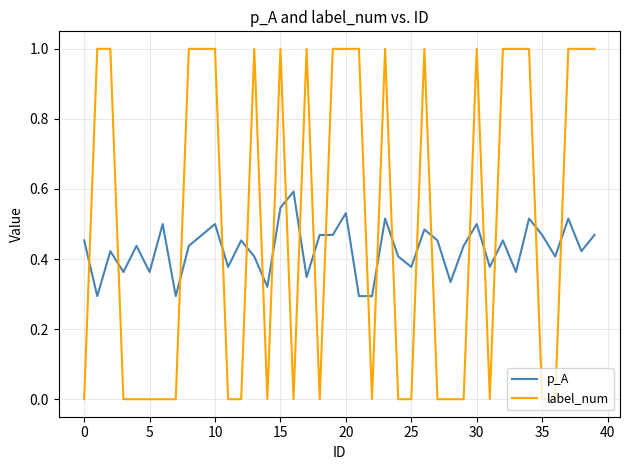

True or false: p_A and label_num intersect in this chart.

True